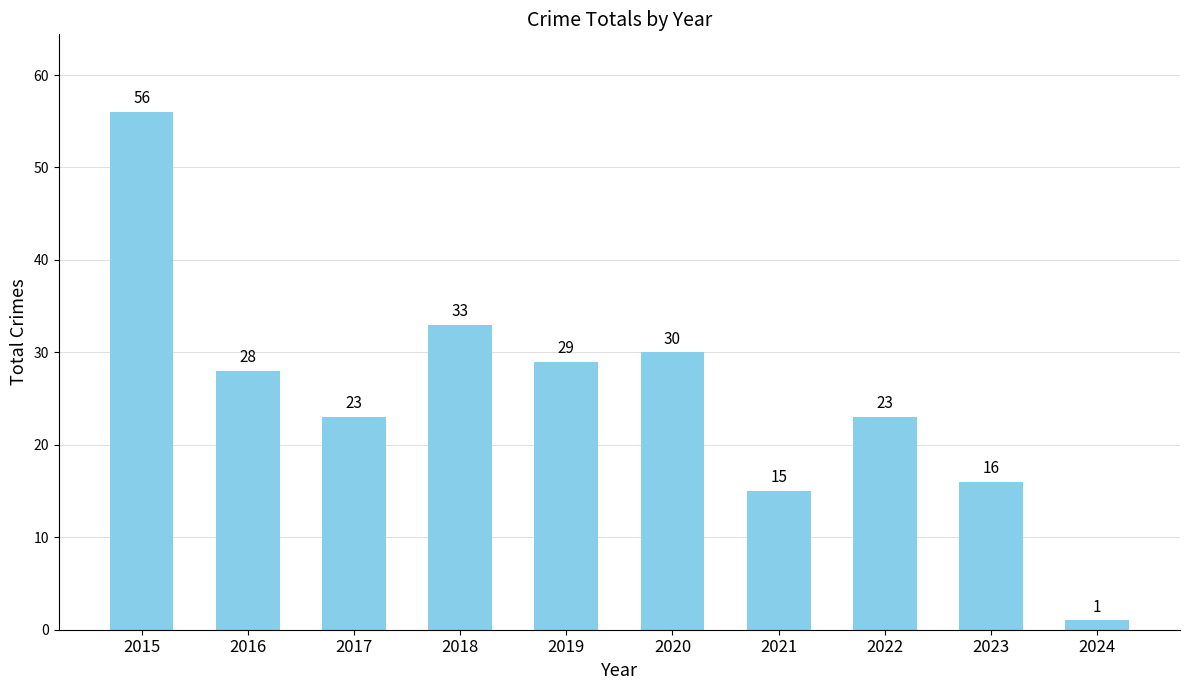

Approximately how many times larger is the value at 2021 compared to 2020?

0.5